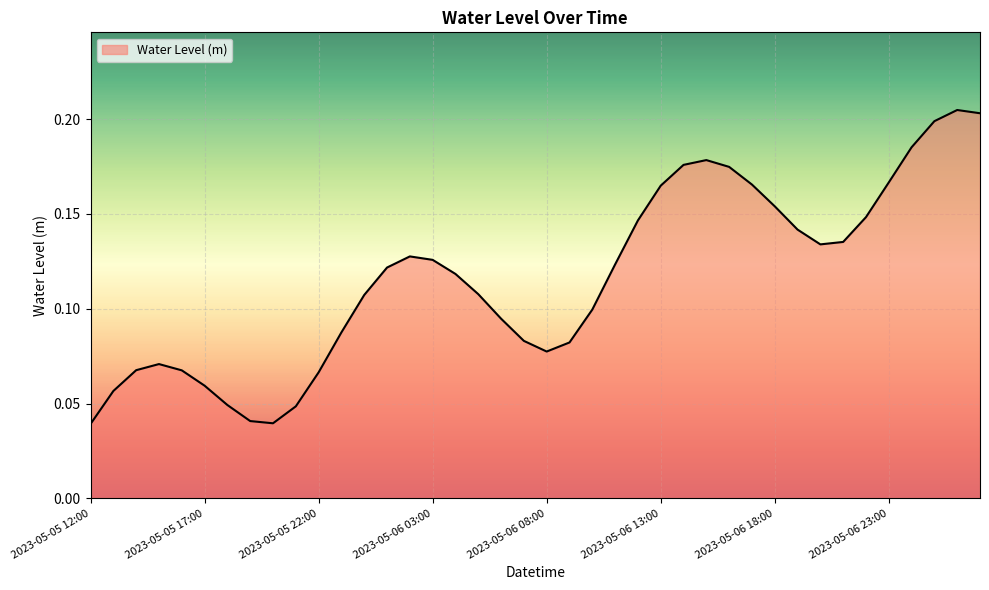

How many series are shown in this chart?

1